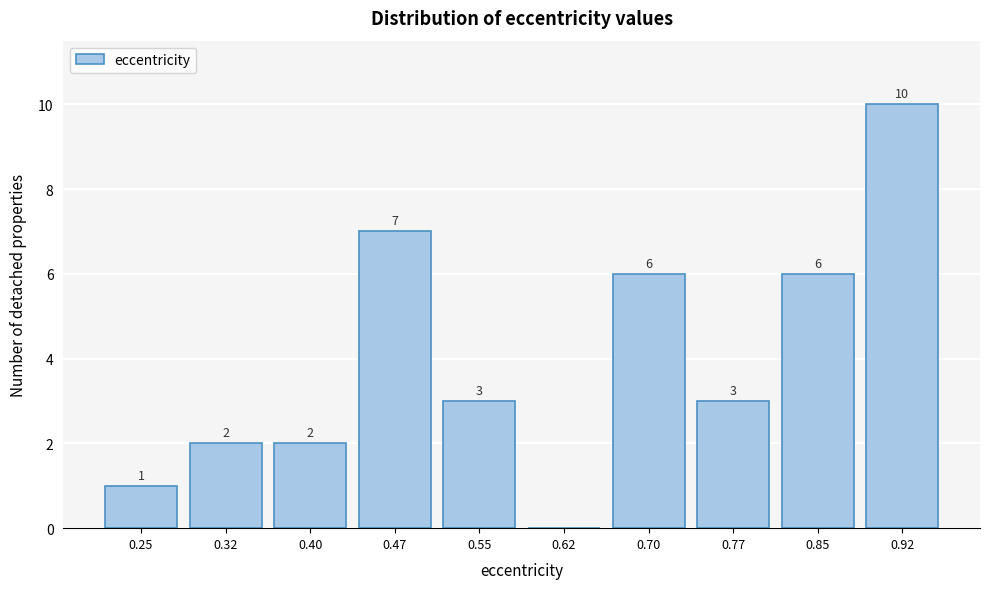

Reading left to right, list all the values displayed in this chart.

0.25=1	0.32=2	0.40=2	0.47=7	0.55=3	0.62=0	0.70=6	0.77=3	0.85=6	0.92=10